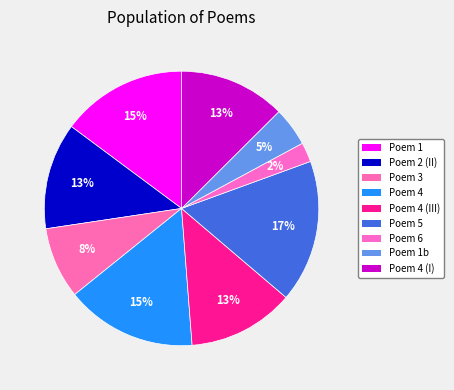

What is the largest slice in the pie chart?

Poem 5